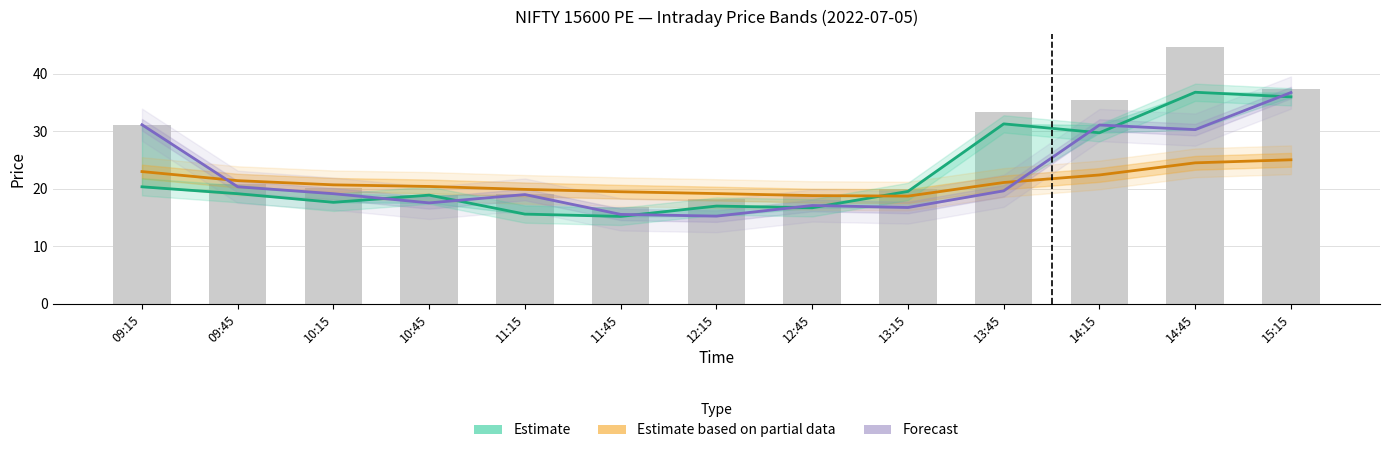

What is the approximate value of Open (Forecast) at 11:45?

15.6